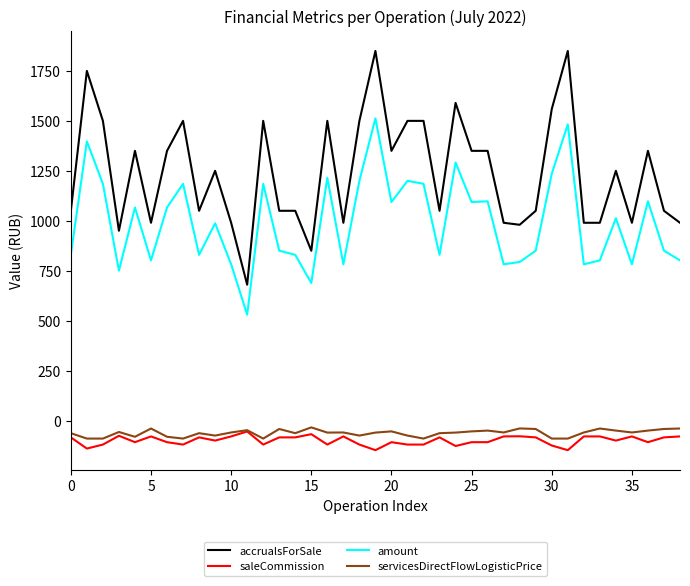

What is the lowest value of the accrualsForSale series?

680.0